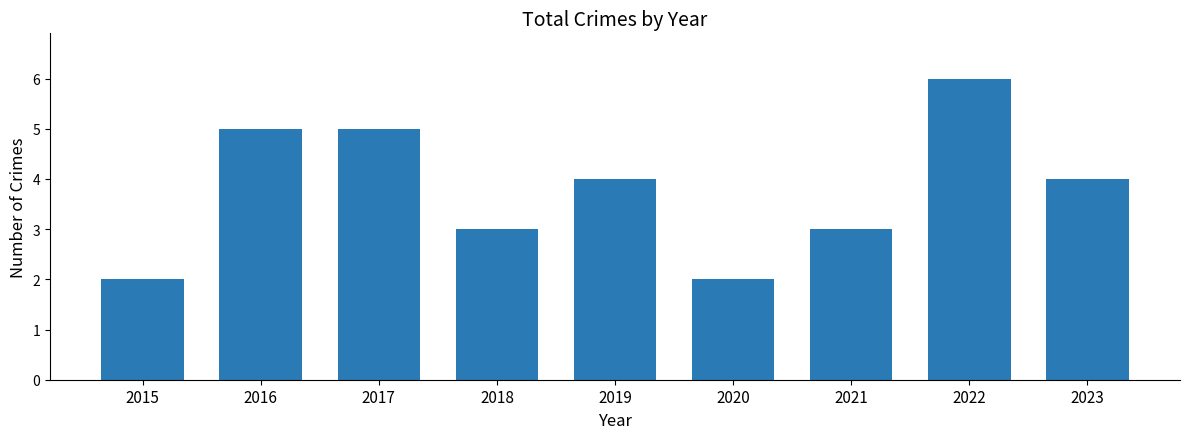

Read the value at 2018.

3